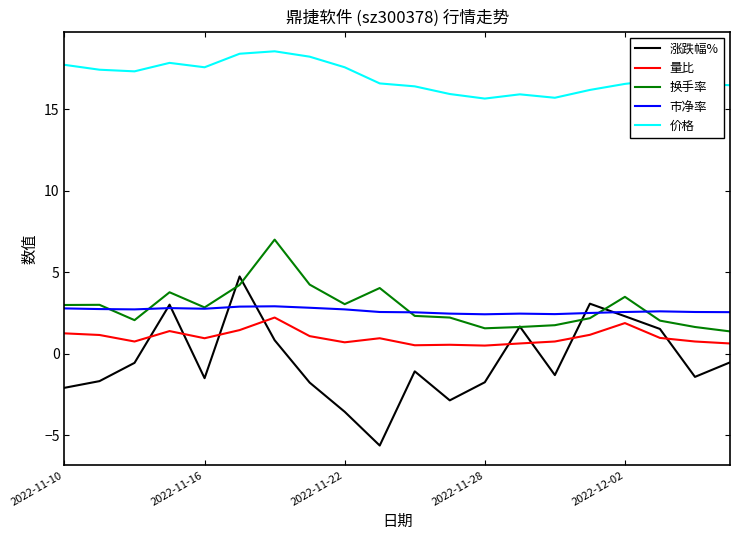

How many lines are shown in the chart?

5